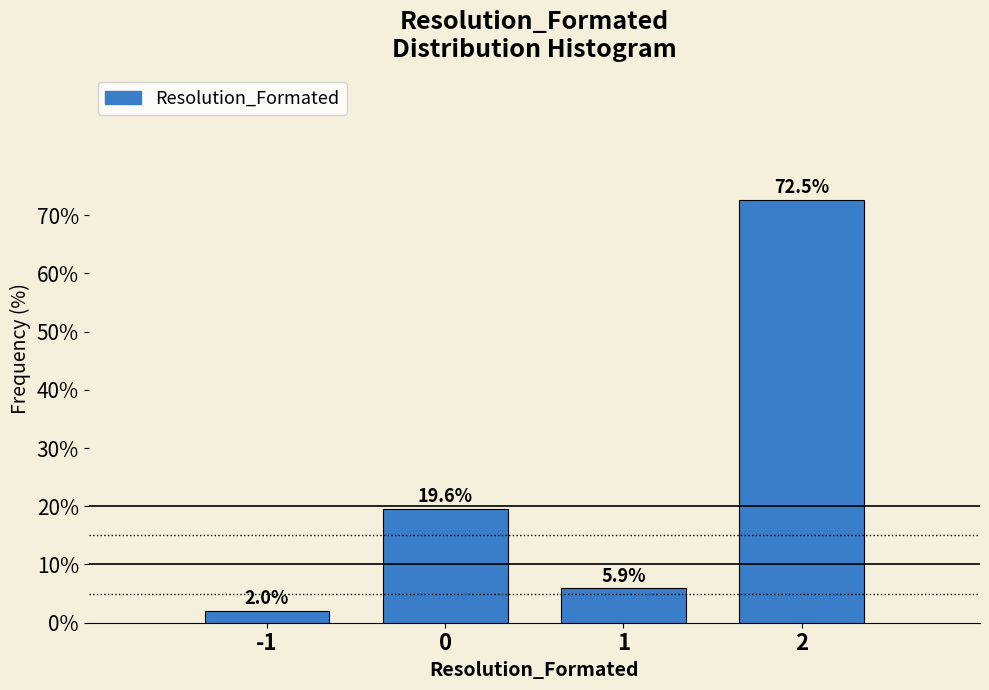

Reading left to right, what are all the values shown in this chart?

2.0	19.6	5.9	72.5